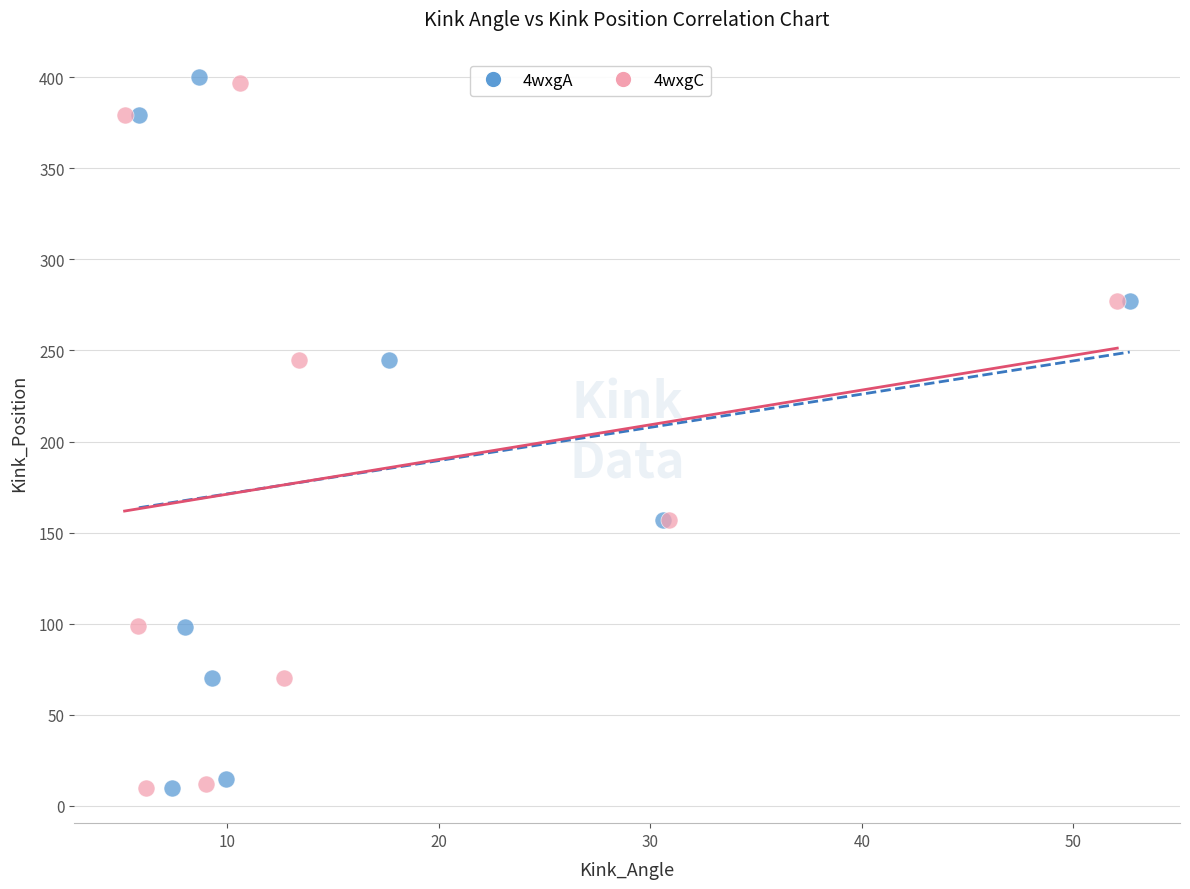

Which series has the widest spread of Y values?

4wxgA